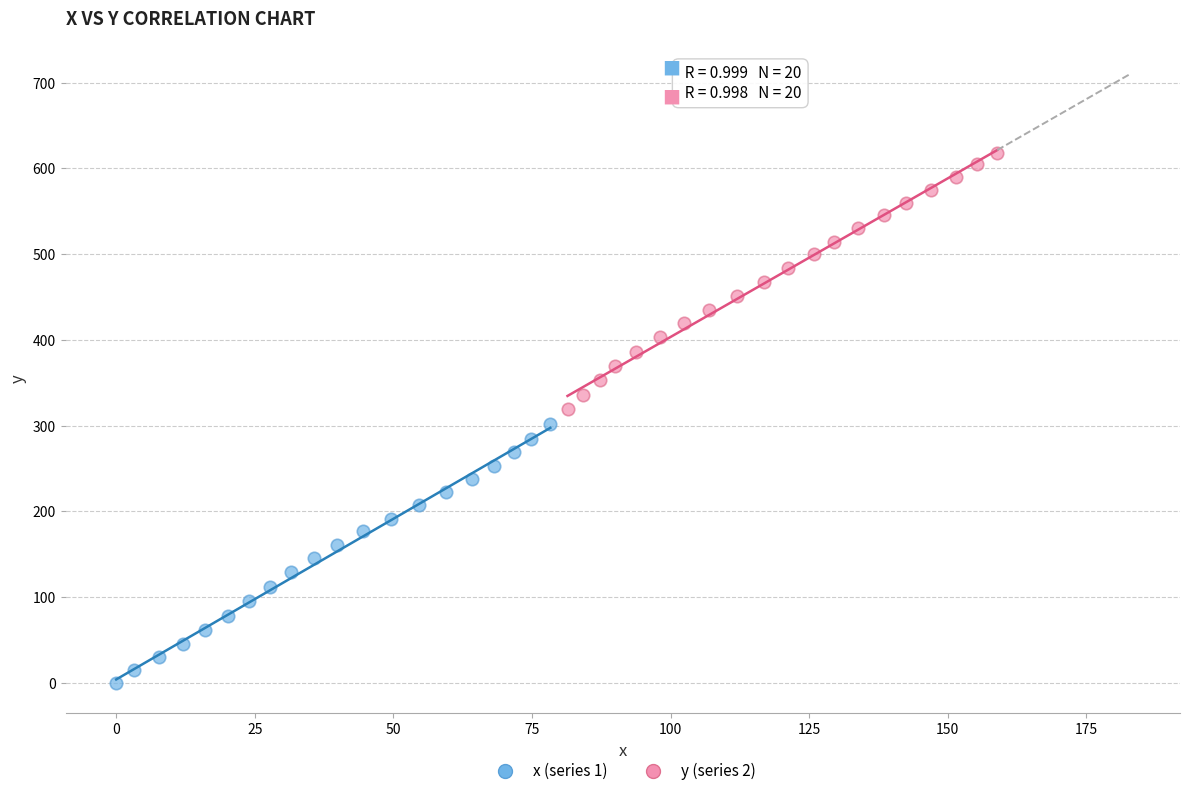

Which series contains the lowest Y value?

x (series 1)